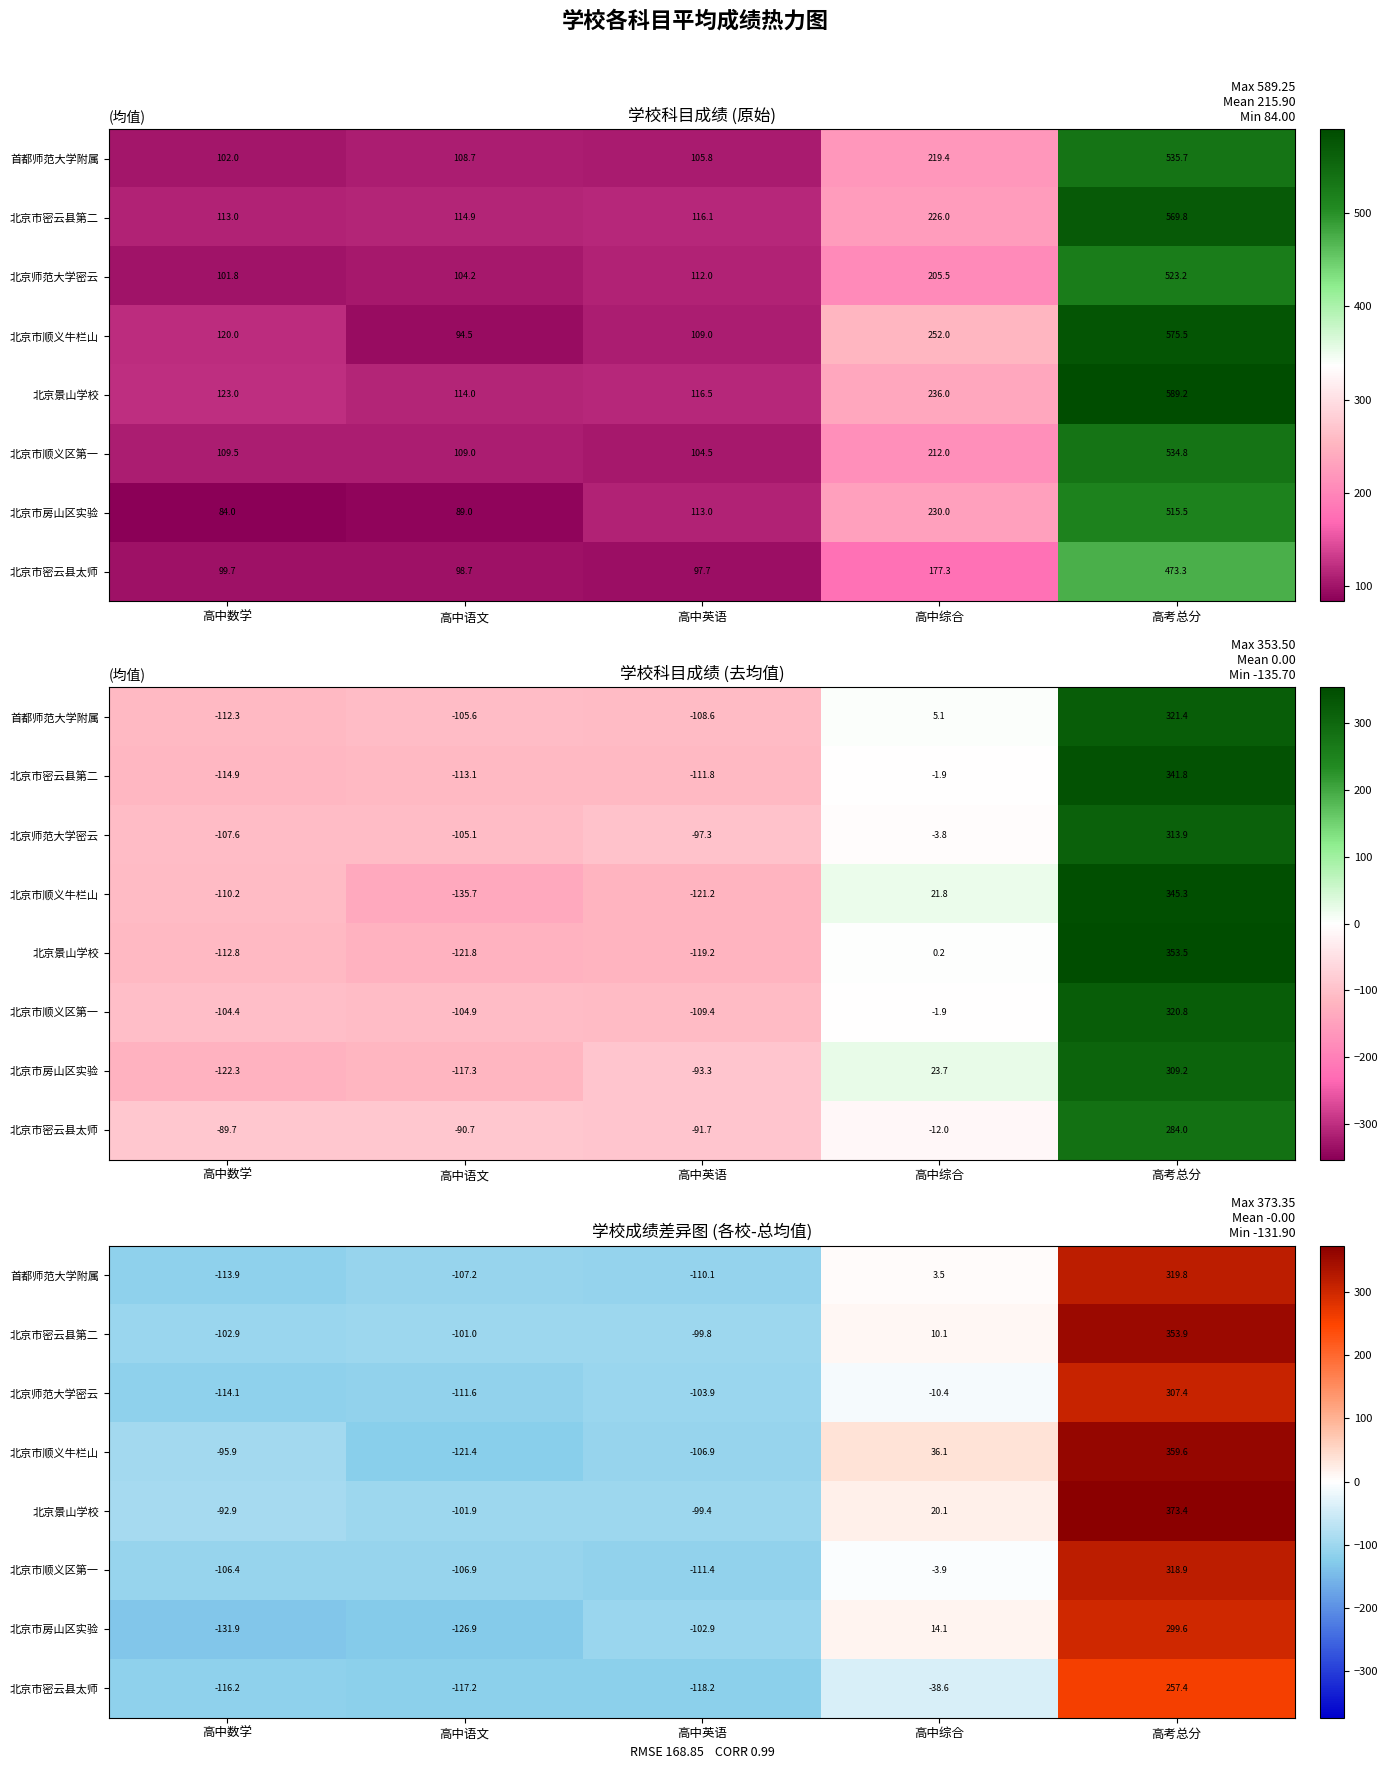

How many data points in 北京市顺义区第一 are above -106?

2